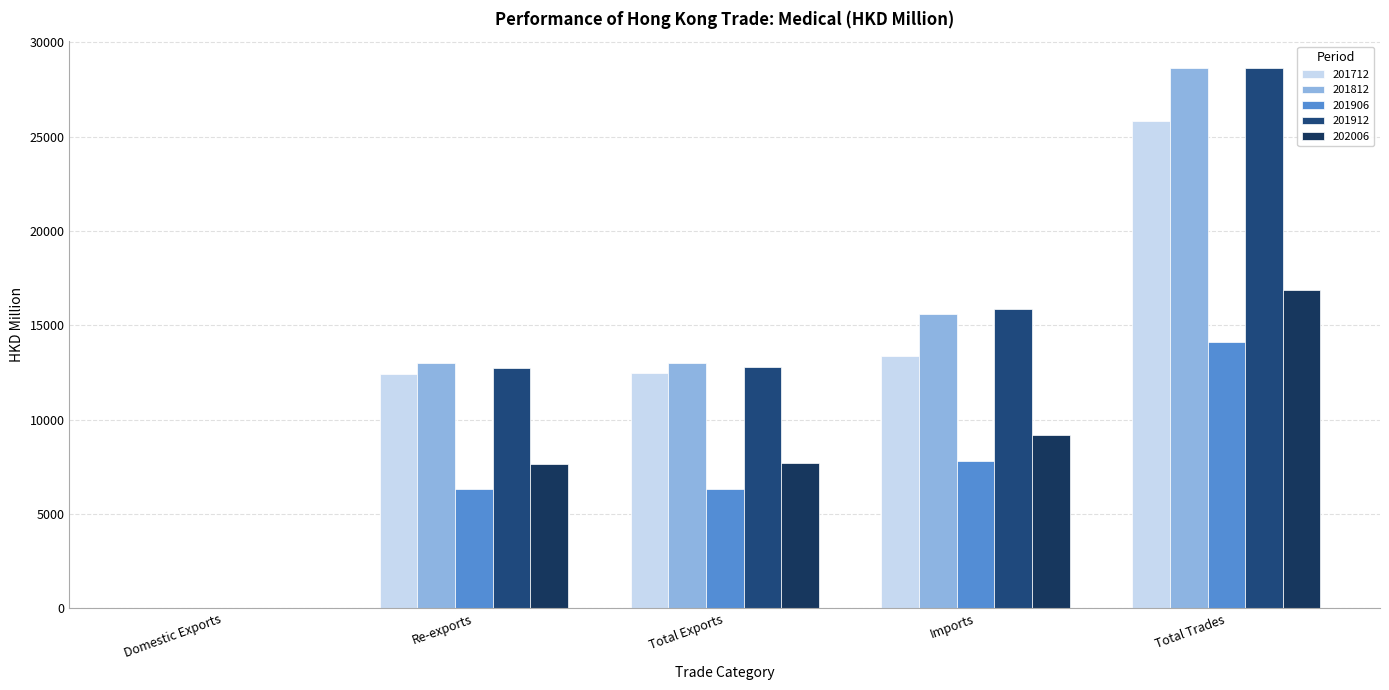

What is the minimum value shown in the chart?

3.1